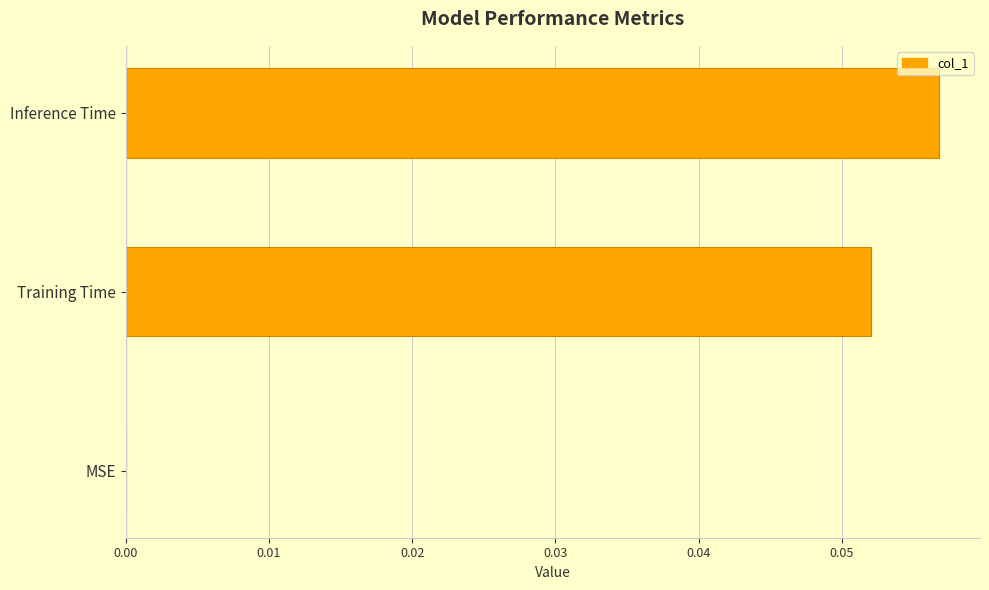

The value at Training Time is 0.0. True or false?

False